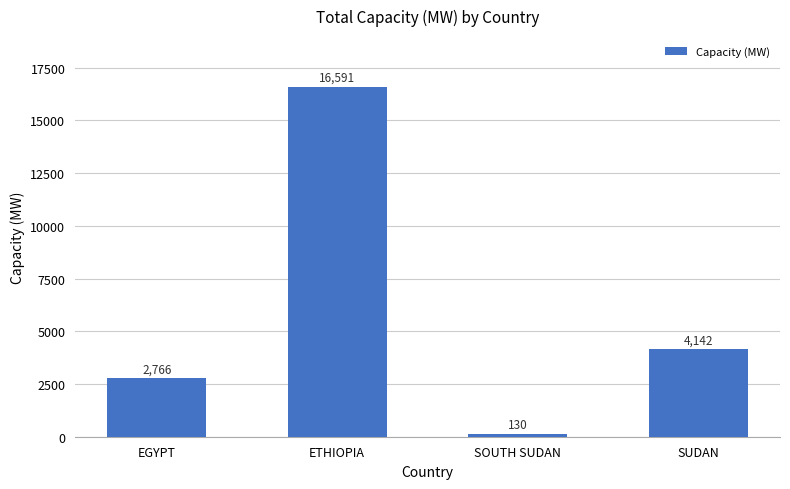

What is the label of the 3rd bar from the right?

ETHIOPIA